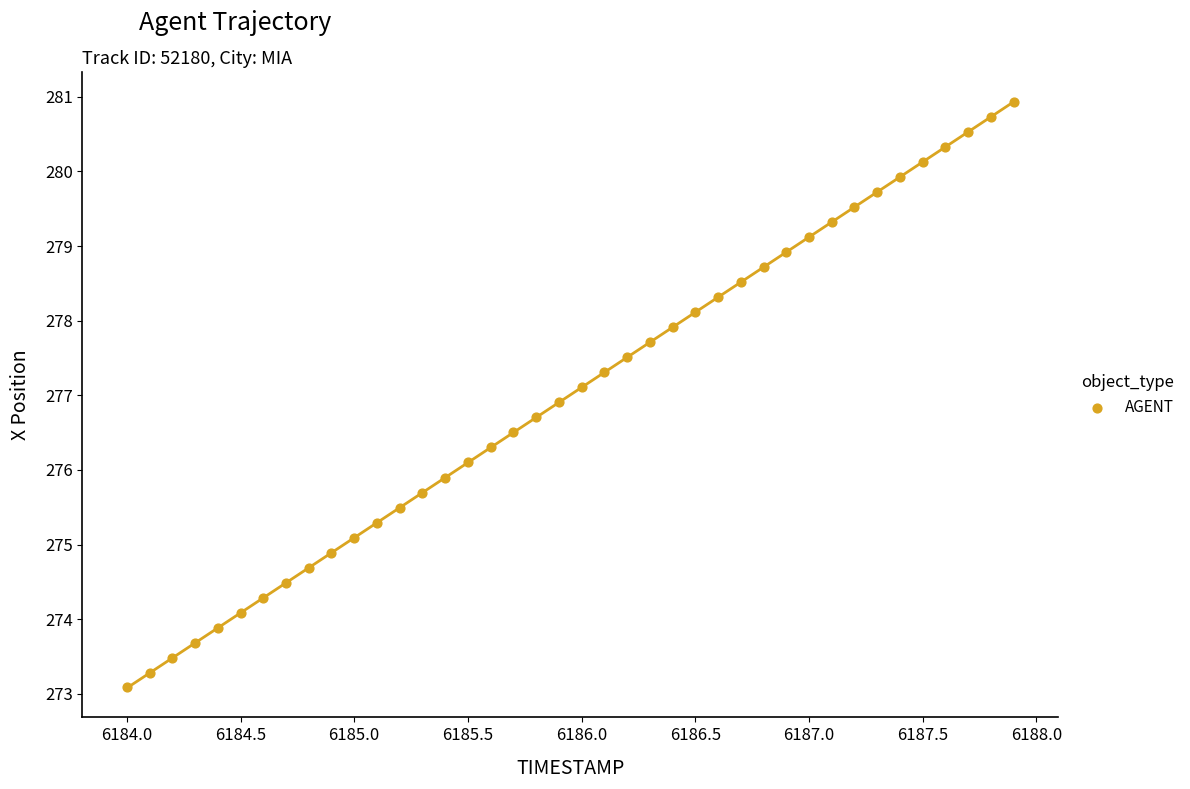

What is the range of Y values (max minus min)?

7.8